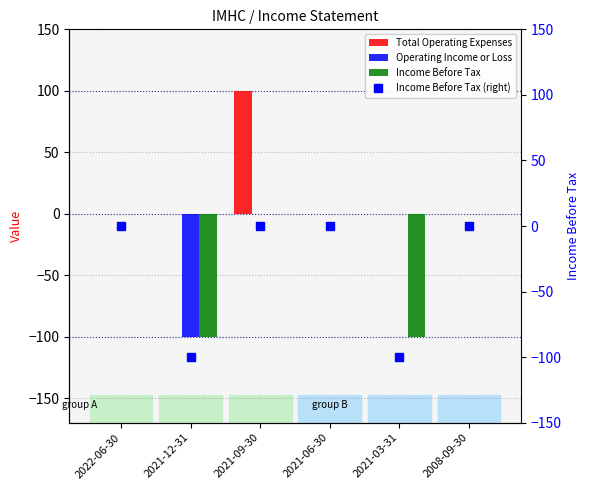

At which label is Income Before Tax closest to -50?

2022-06-30